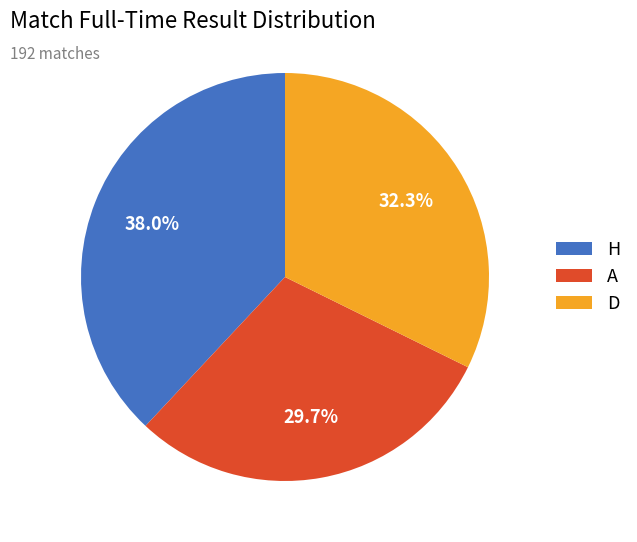

Is it true that D is 32% of the pie?

True